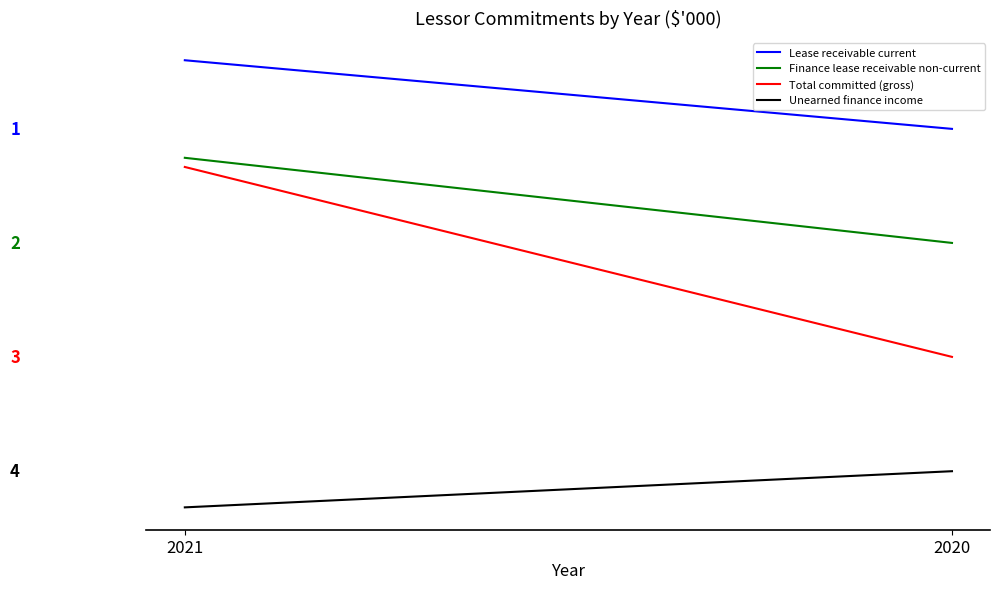

What is the value of the Finance lease receivable non-current point at the 2nd from the left?

1.2